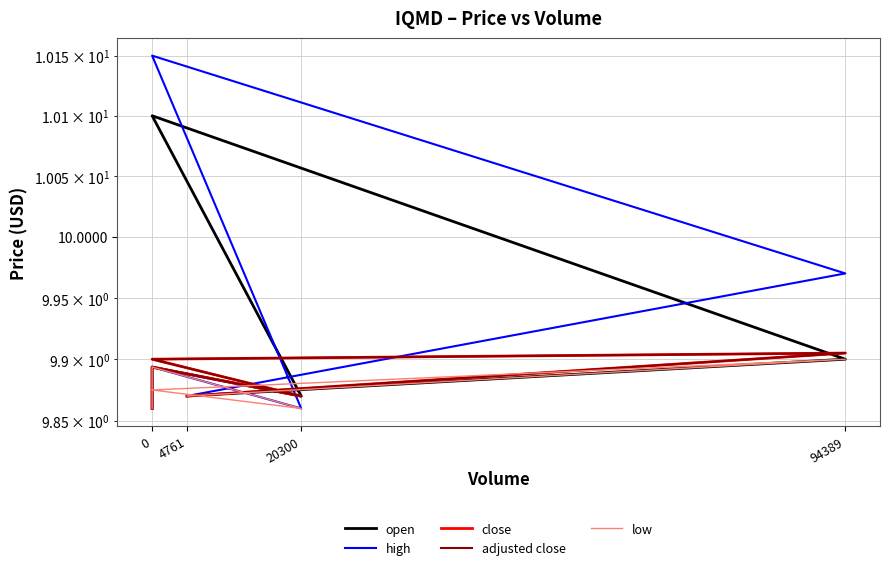

What position from the left is 94389?

4